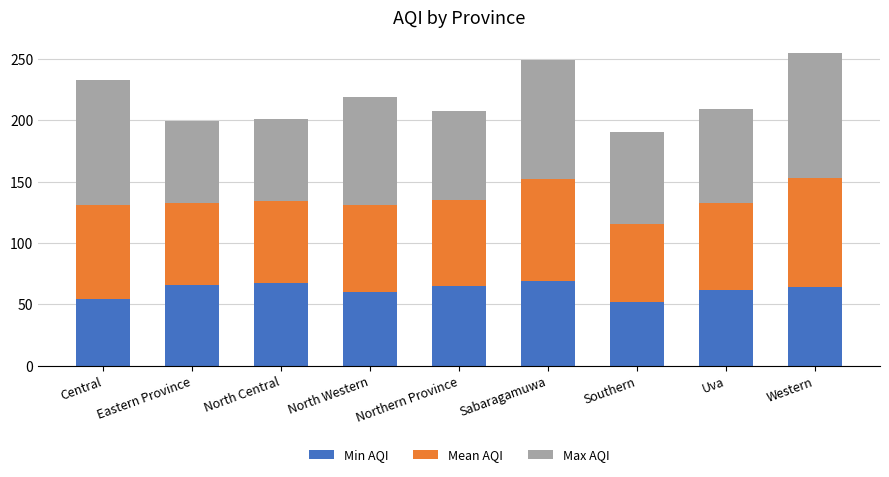

The Min AQI series shows 91.4 at Central. True or false?

False